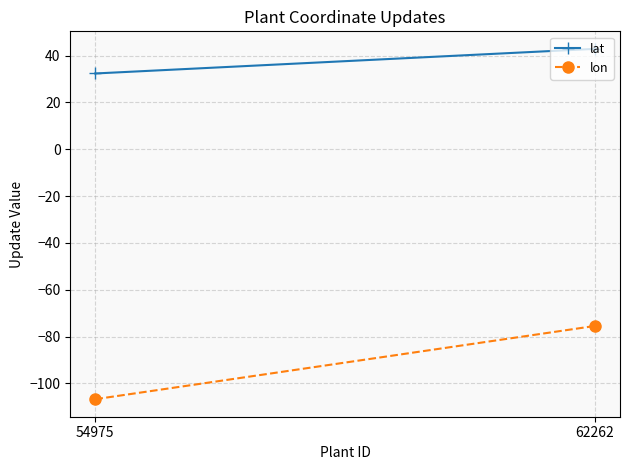

List the labels in order of lon value, largest first.

62262, 54975